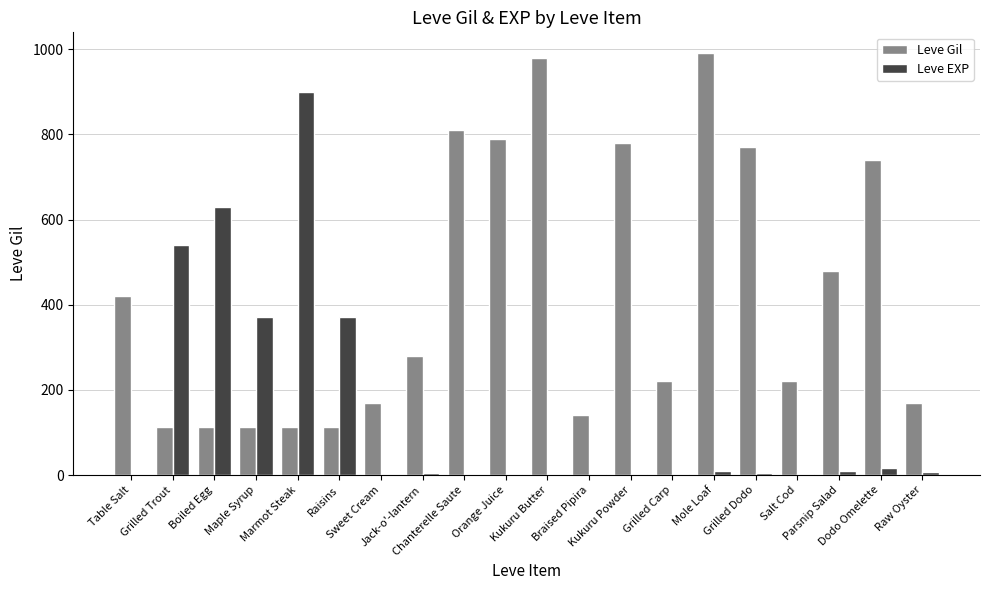

Which series has the largest total across all categories?

Leve Gil